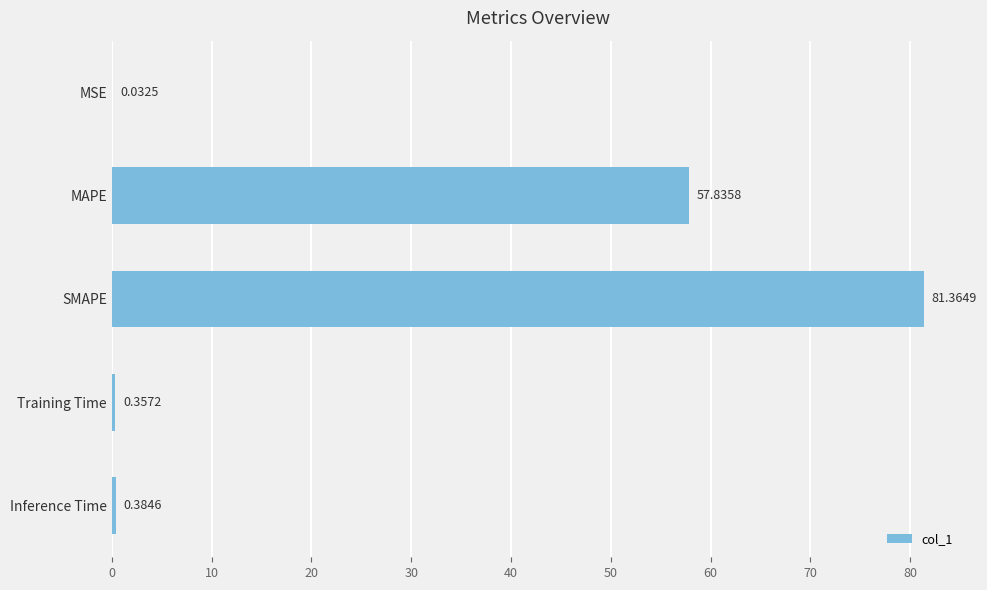

Which has a higher value, MAPE or Inference Time?

MAPE